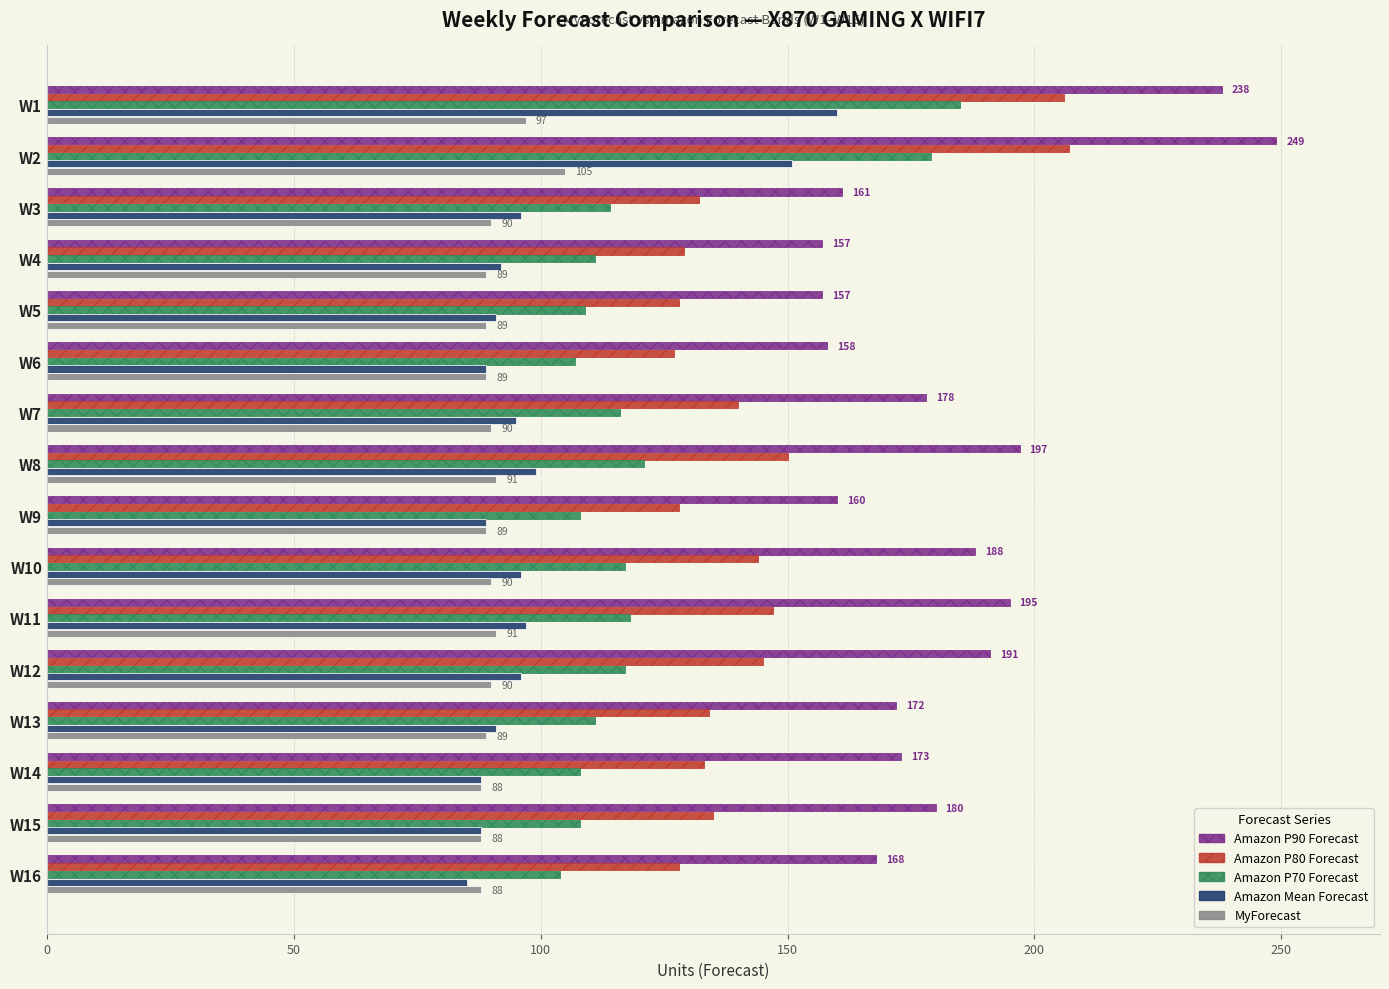

The Amazon Mean Forecast series shows 23 at W8. True or false?

False